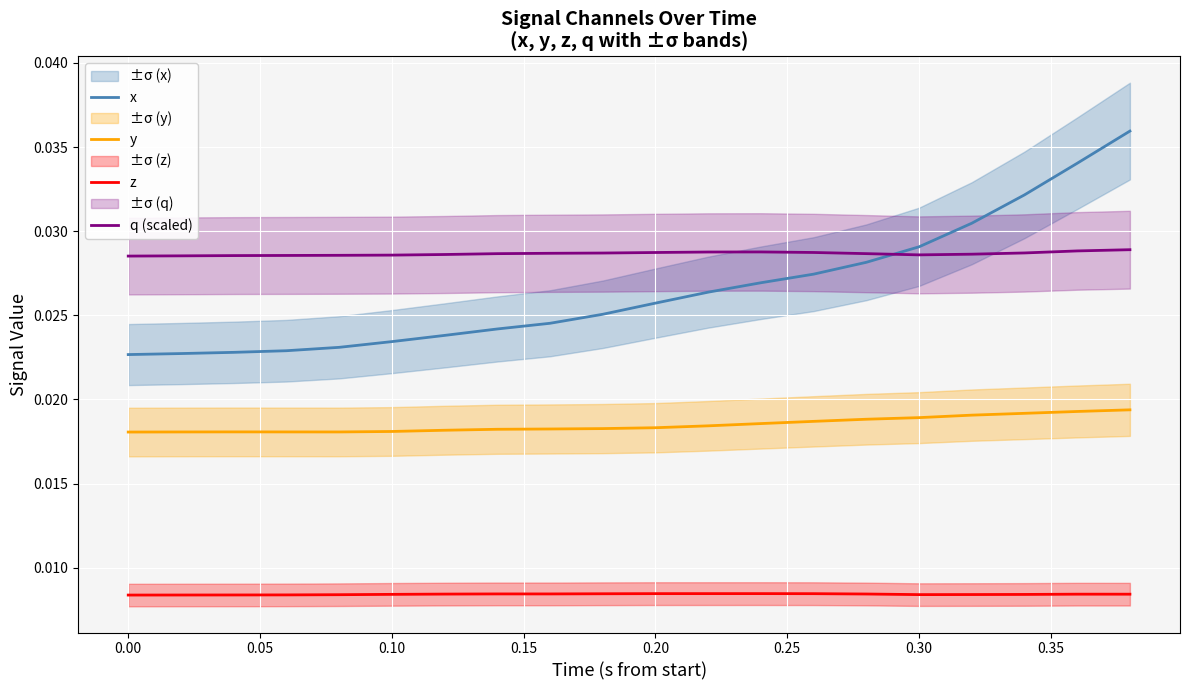

True or false: y and z cross at least once.

False